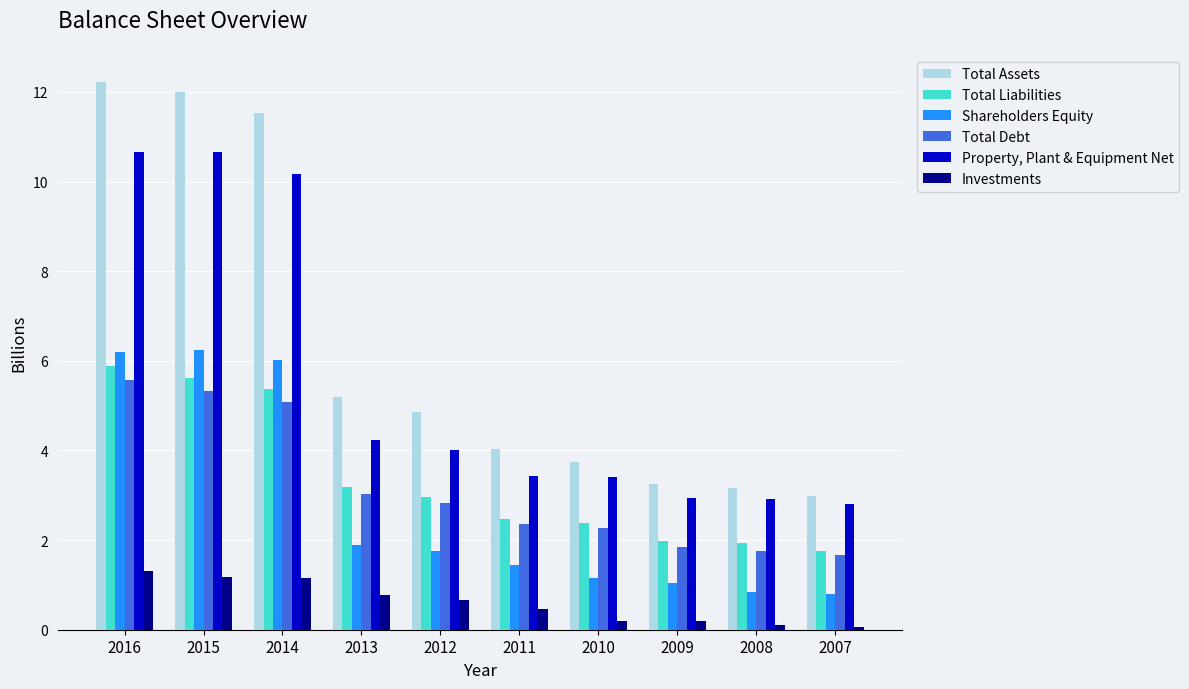

Does the chart contain any negative values?

No